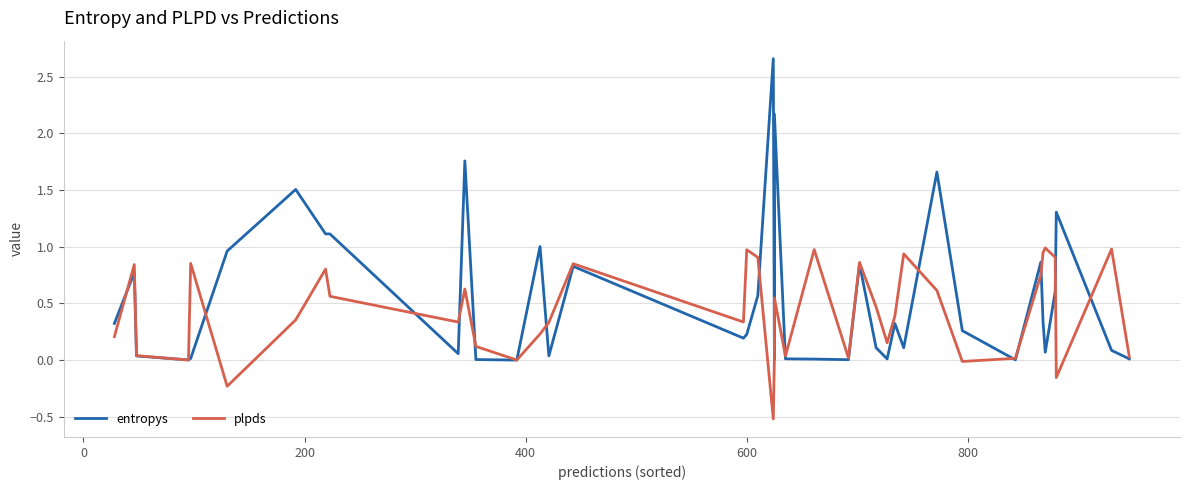

What is the sum of all entropys values?

22.0